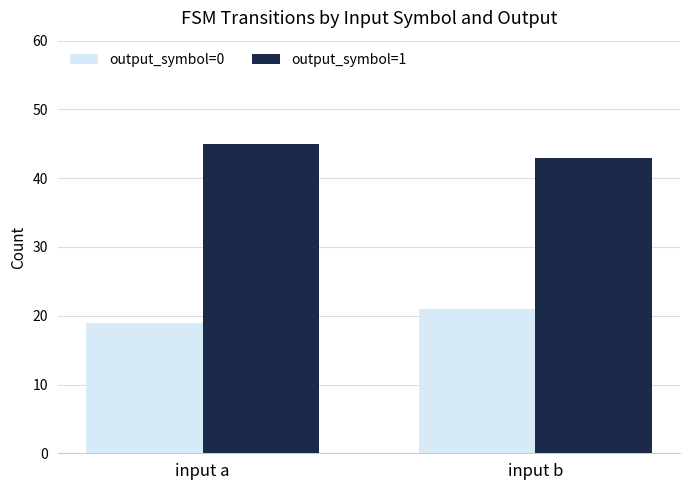

Rank the series by their maximum value, from lowest to highest.

output_symbol=0, output_symbol=1